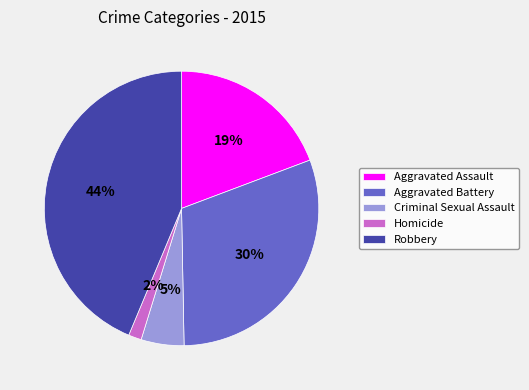

How many segments does this pie chart have?

5